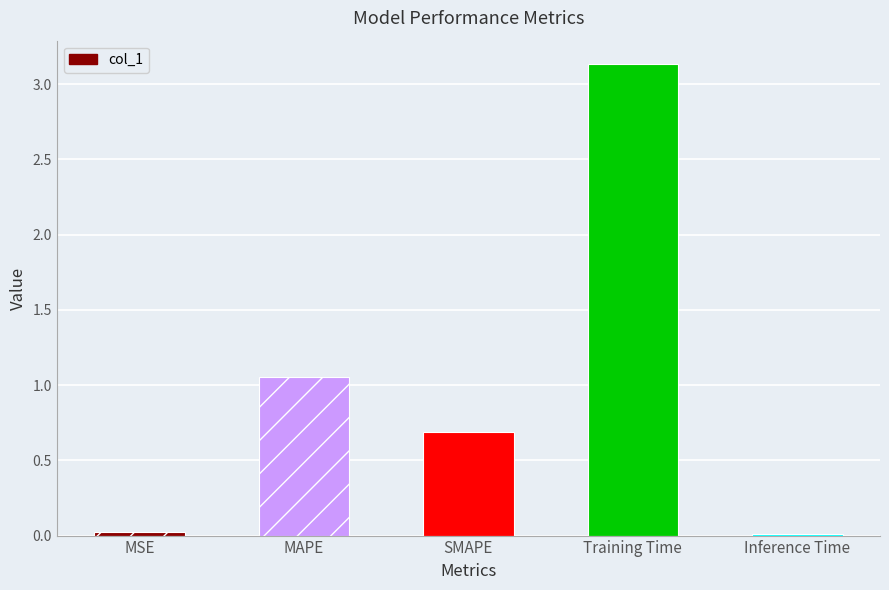

What is the sum of the values at SMAPE and Training Time?

3.8